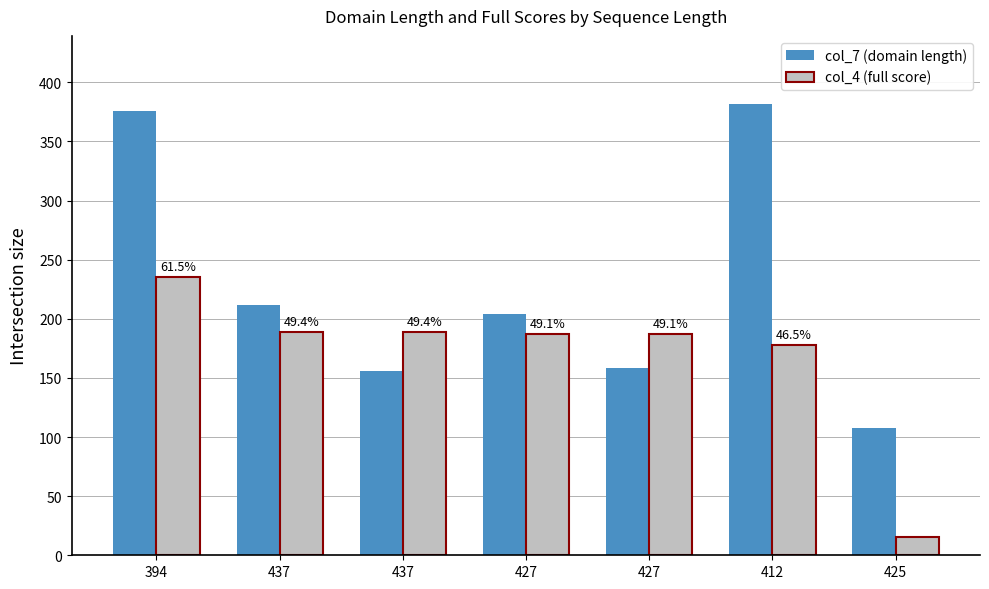

How many data points does each series have?

7